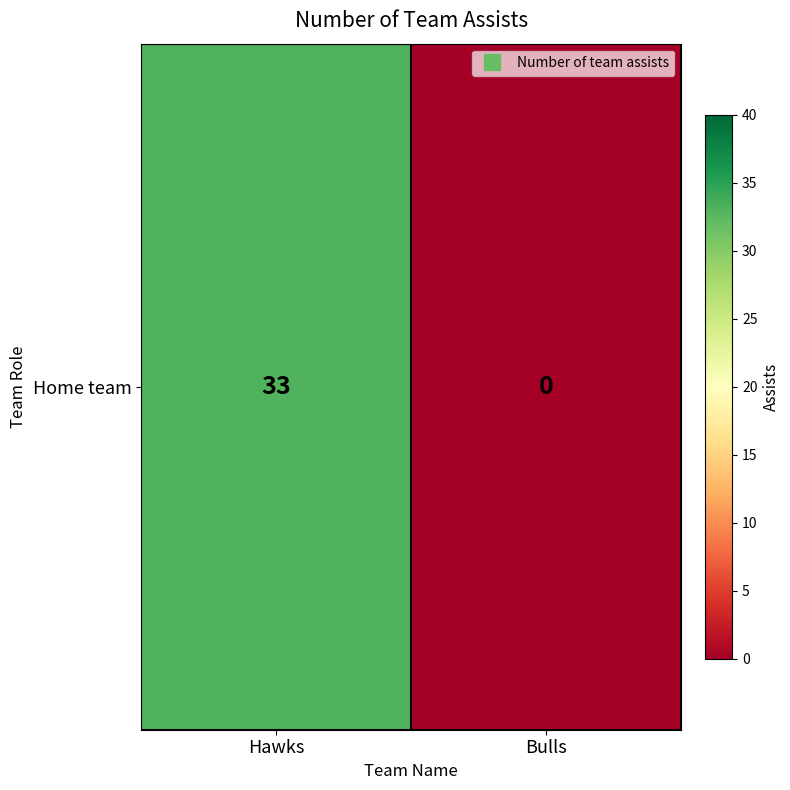

What is the change in value from Hawks to Bulls?

-33